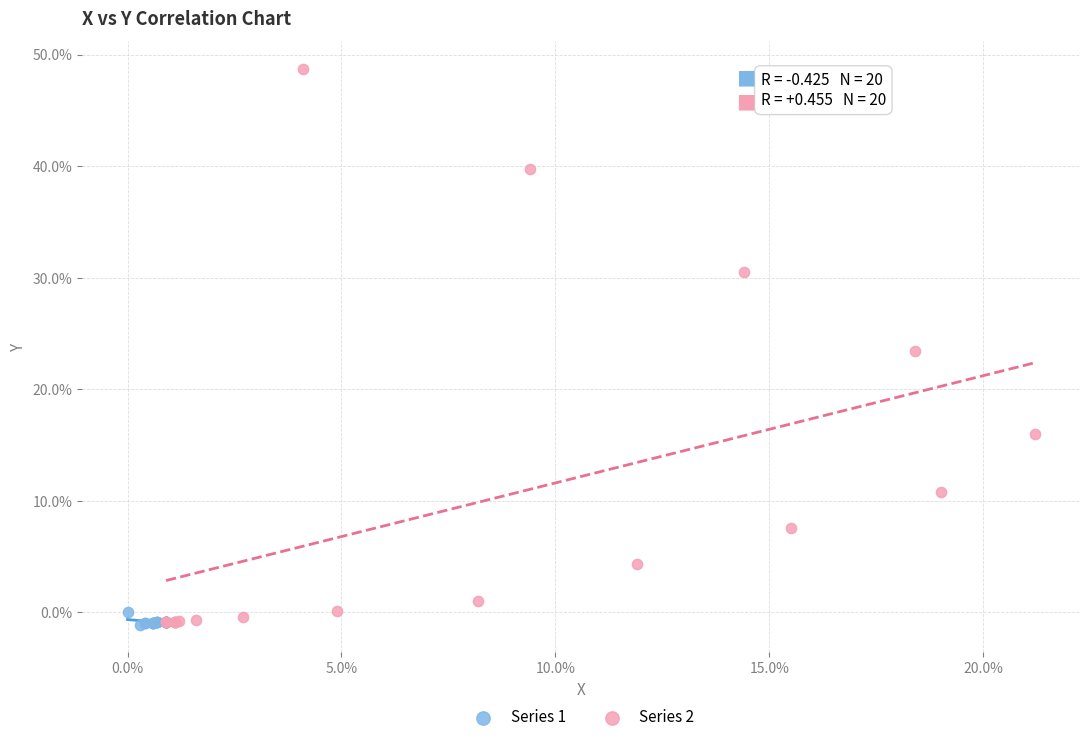

Which series reaches the maximum Y coordinate?

Series 2